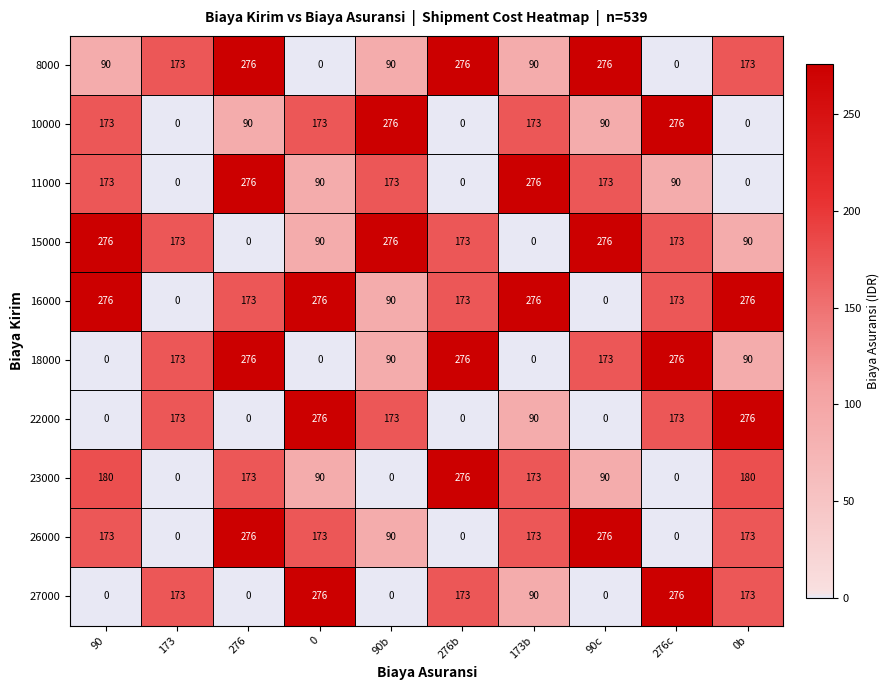

What is the total value across all series at 90b?

1258